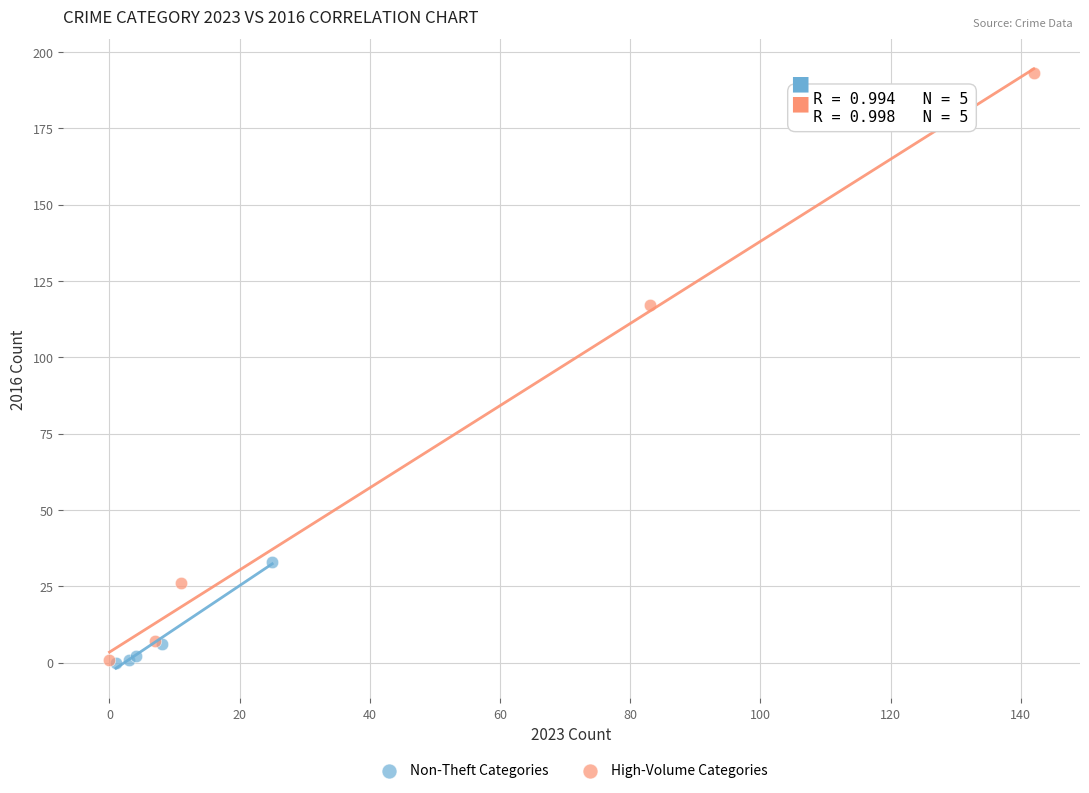

Which series contains the highest Y value?

High-Volume Categories